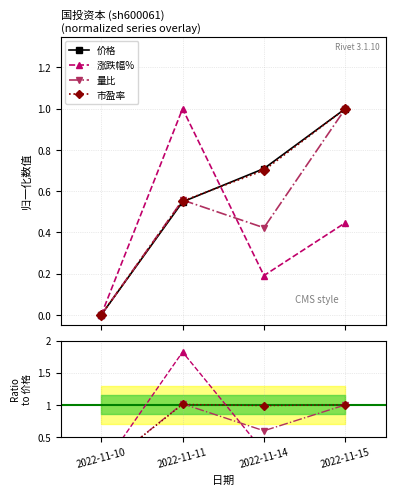

At which label does 价格 reach its peak?

2022-11-15